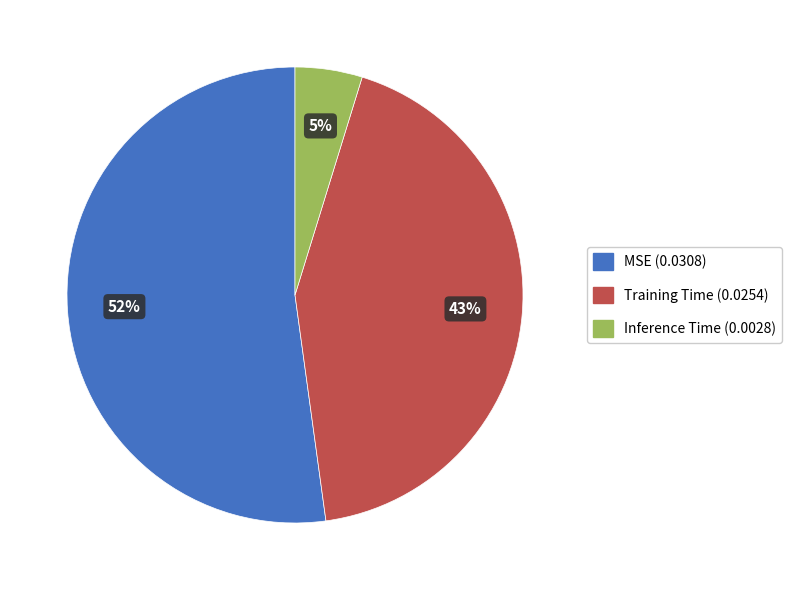

How many segments does this pie chart have?

3